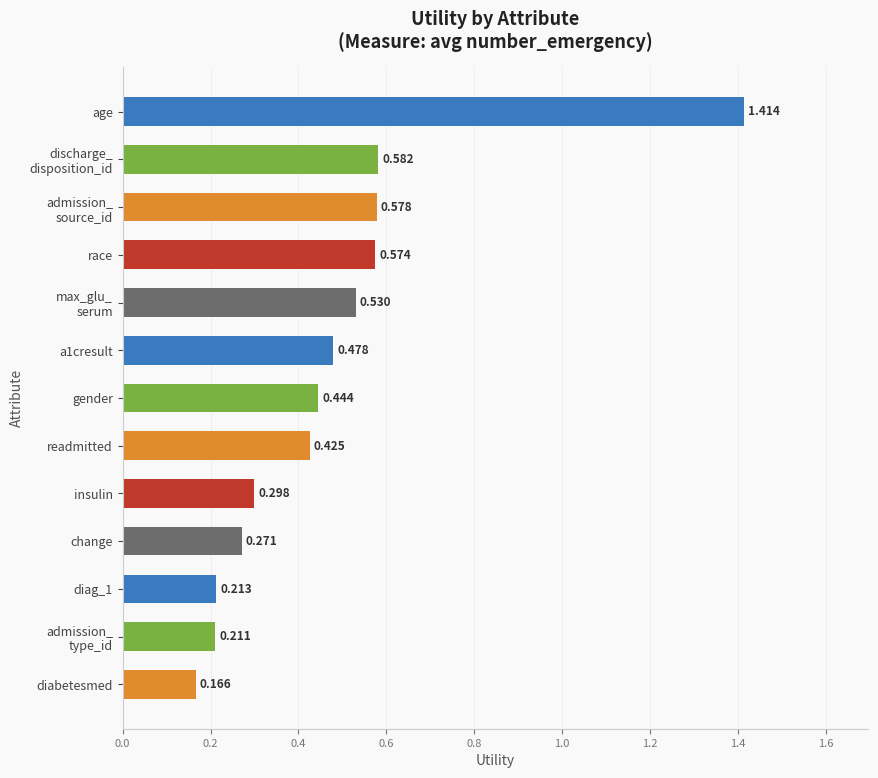

At which category does the chart reach its peak across all series?

age